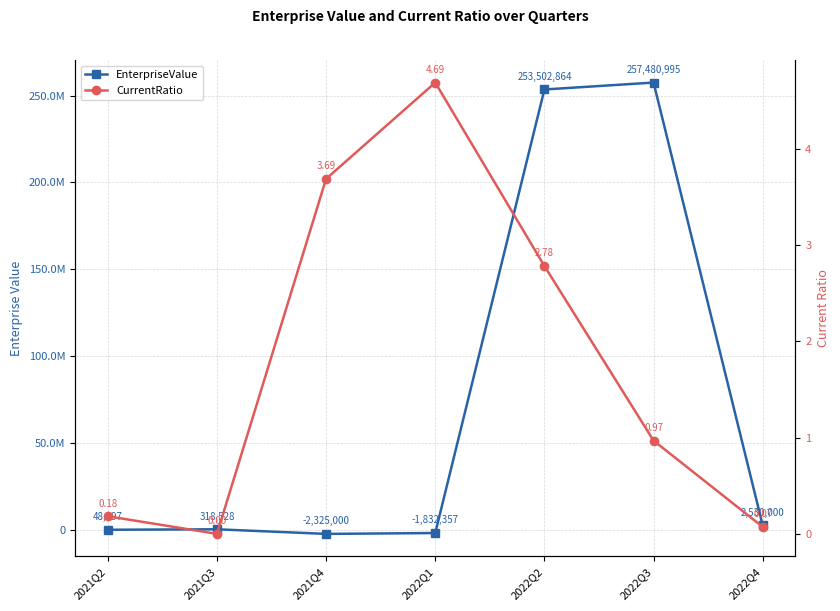

Which series has the largest total across all categories?

EnterpriseValue